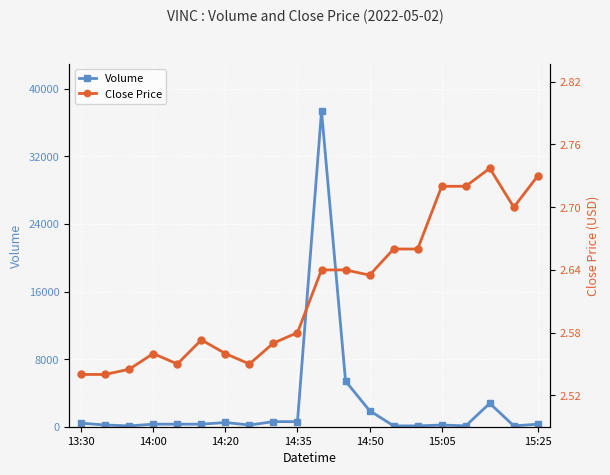

How many data points in Volume are less than 300?

8